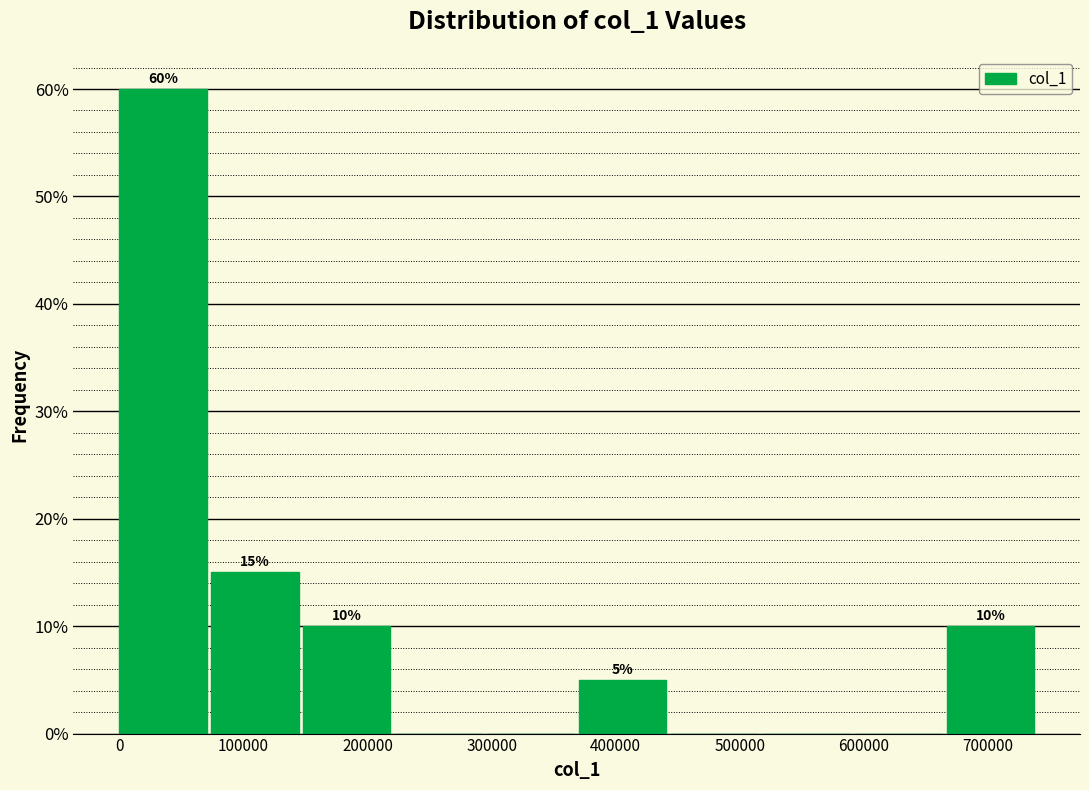

Over which range of the x-axis is the bar tallest?

0 to 70000